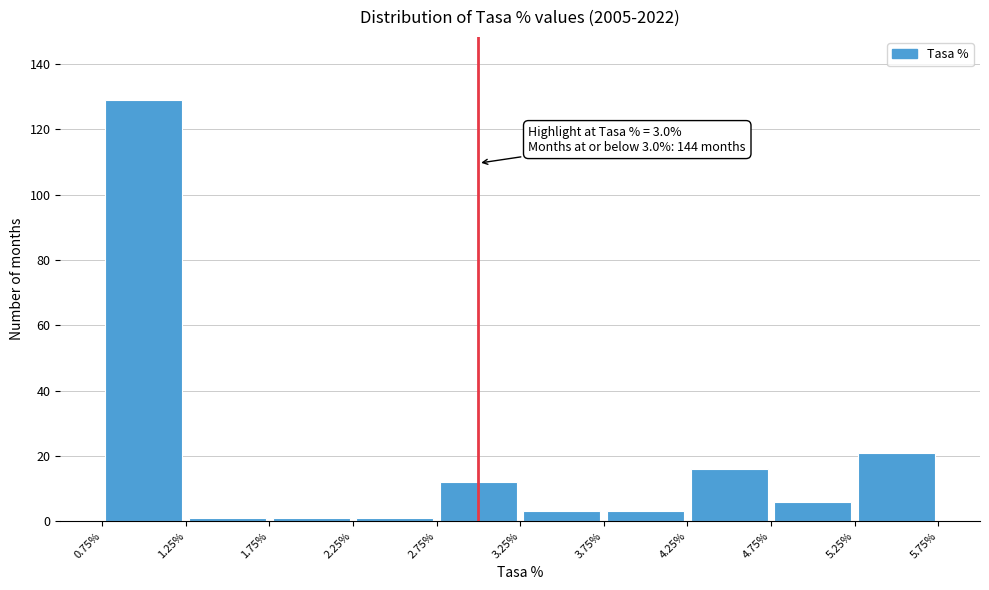

Which range on the x-axis has the tallest bar?

0.75% to 1.25%